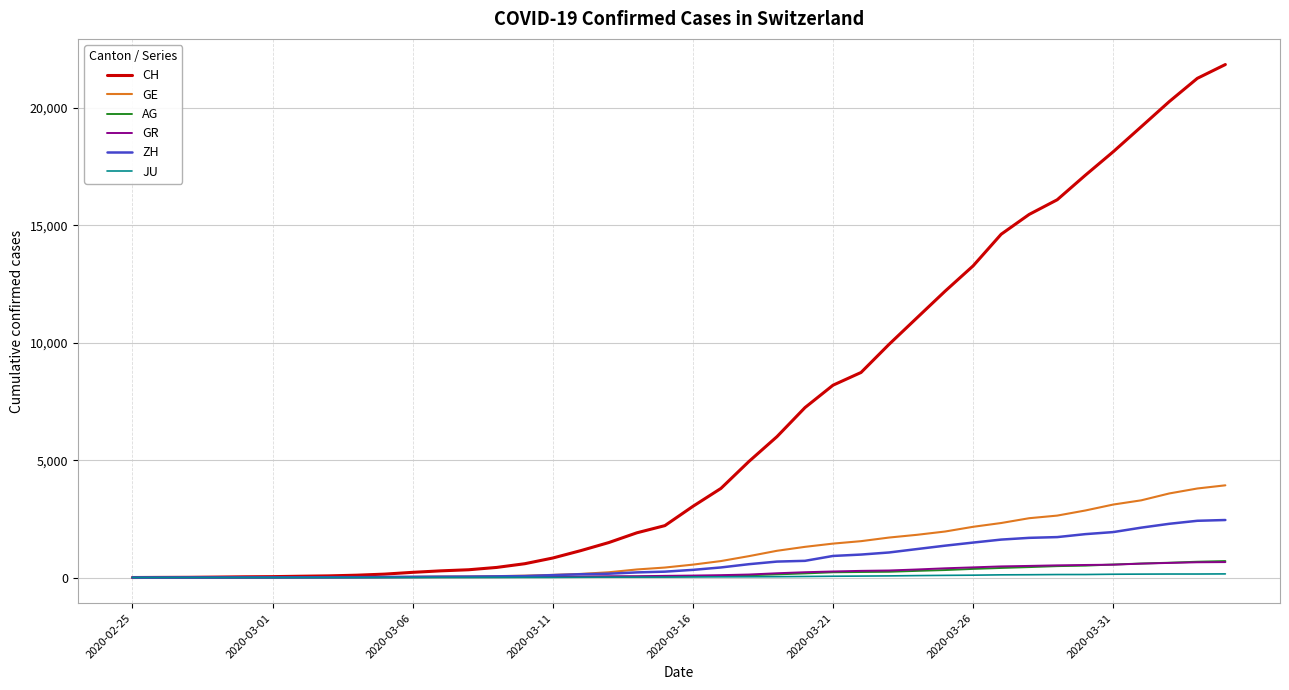

Which series has the largest range (max minus min)?

CH